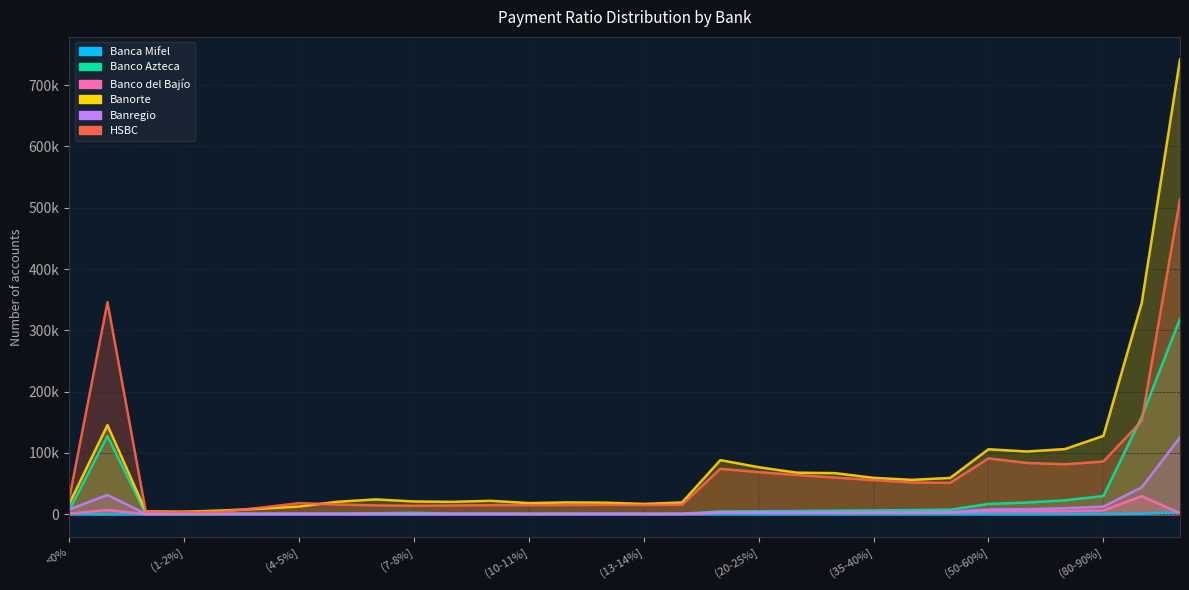

True or false: Banco del Bajío has a value of 5166 at (70-80%].

True